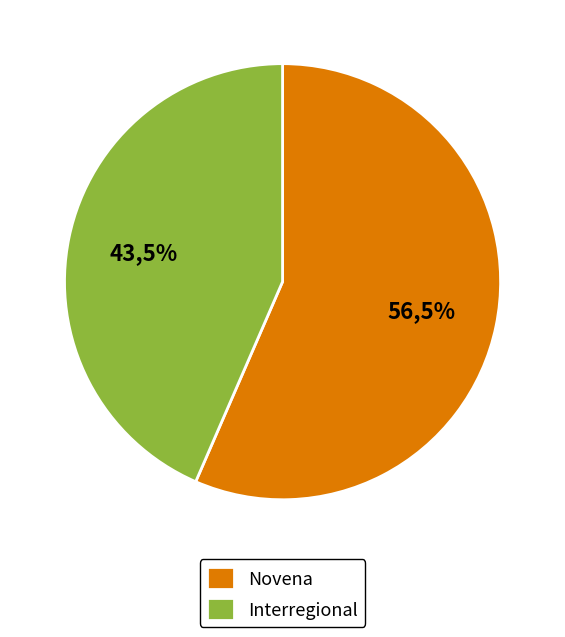

True or false: Interregional accounts for 43% of the total.

True